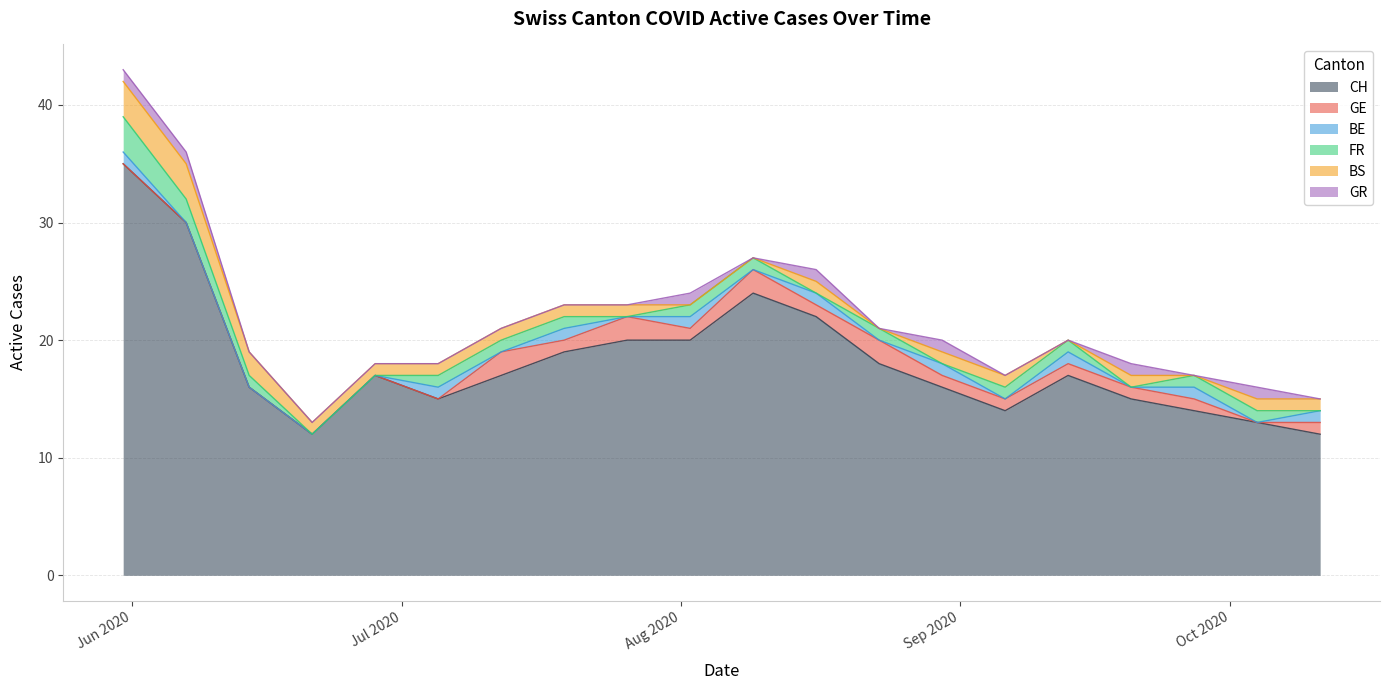

Which series has the largest total across all categories?

CH